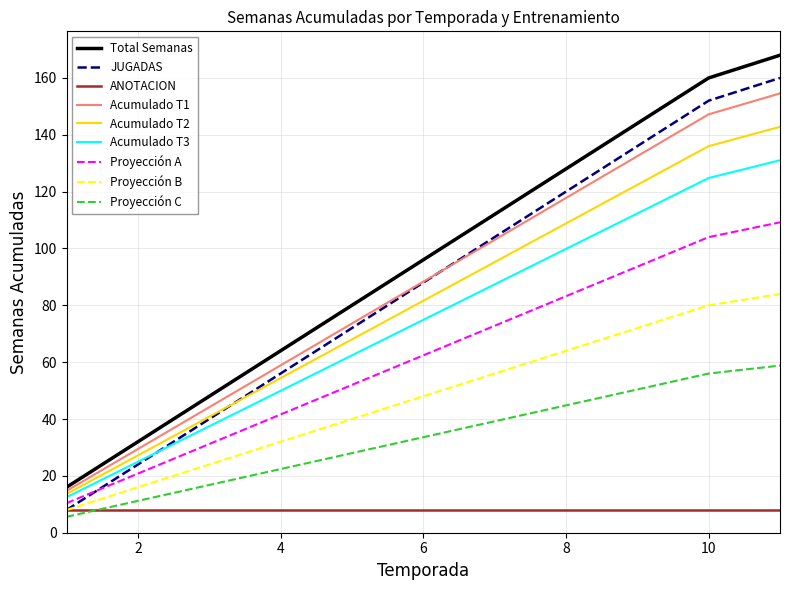

What is the highest value of the ANOTACION series?

8.0